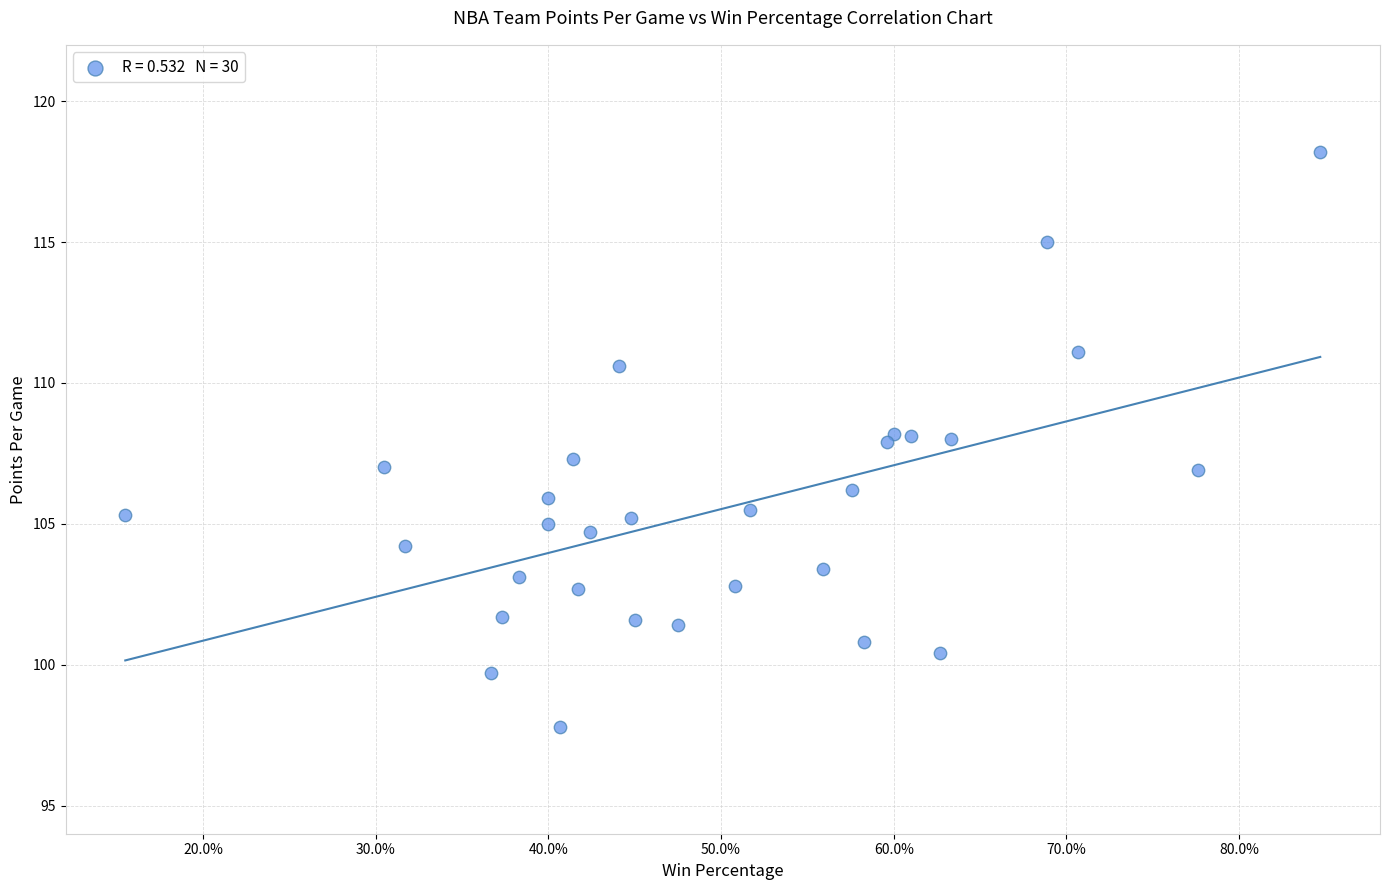

What is the range of X values (max minus min)?

0.7